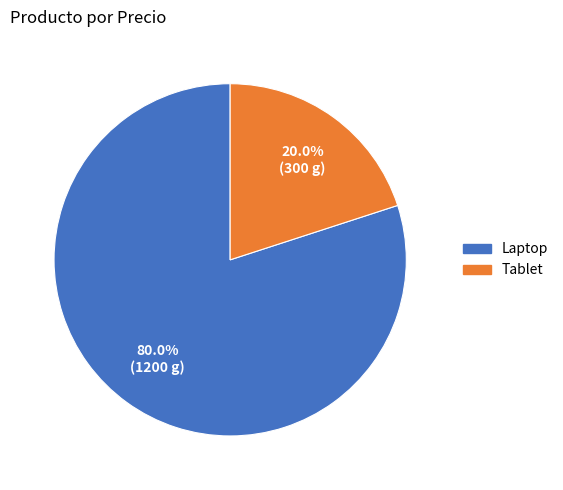

Is the sum of Laptop and Tablet greater than half?

Yes